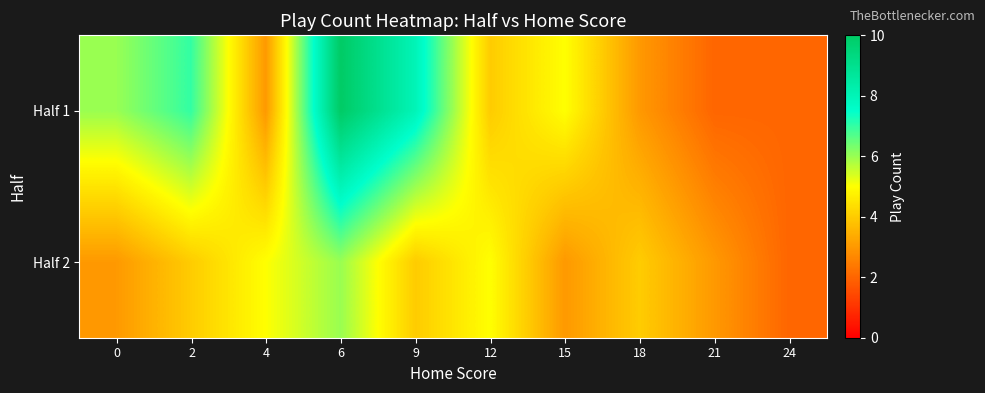

What is the difference between the highest and lowest values at 9?

4